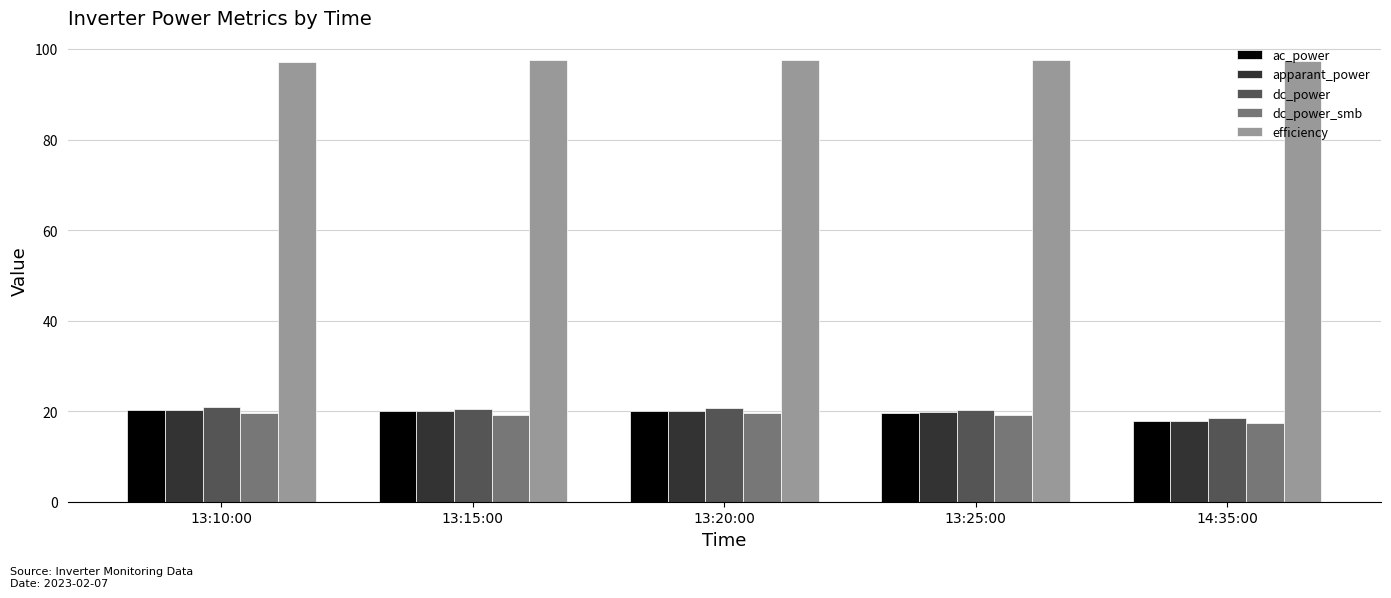

At how many categories does at least one series exceed 28?

5